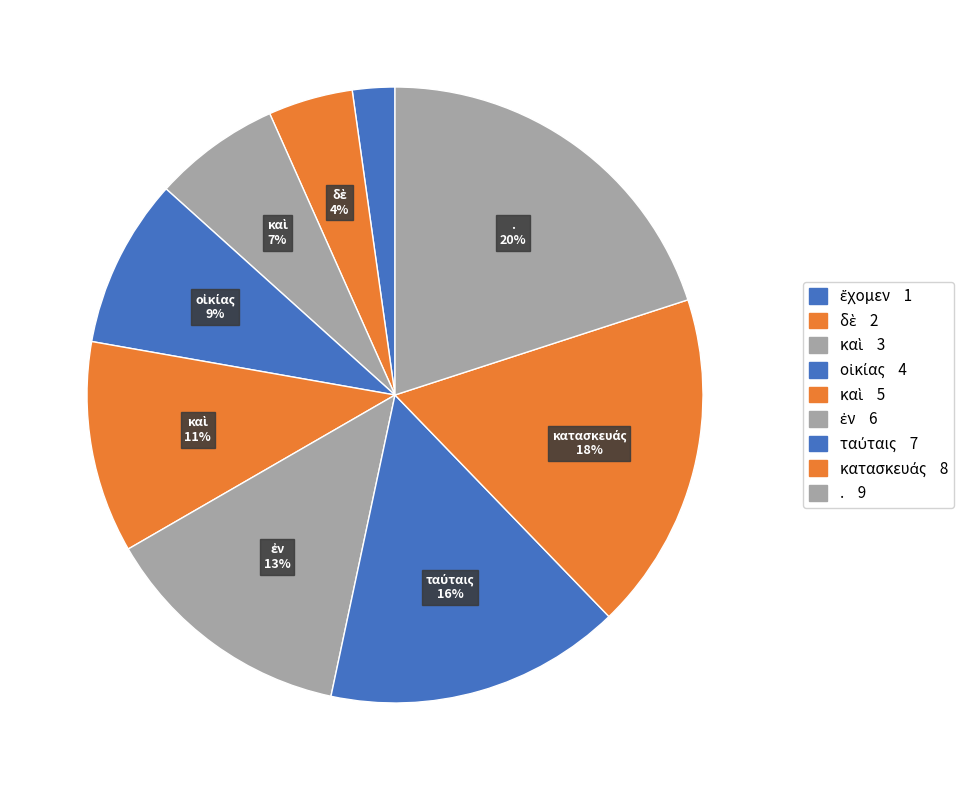

How many segments does this pie chart have?

9